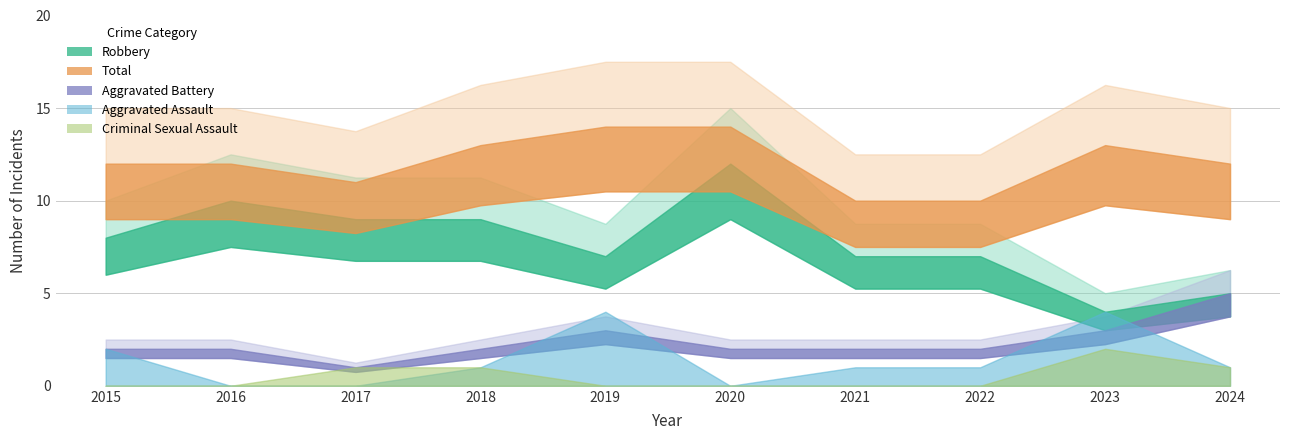

How many lines are shown in the chart?

5